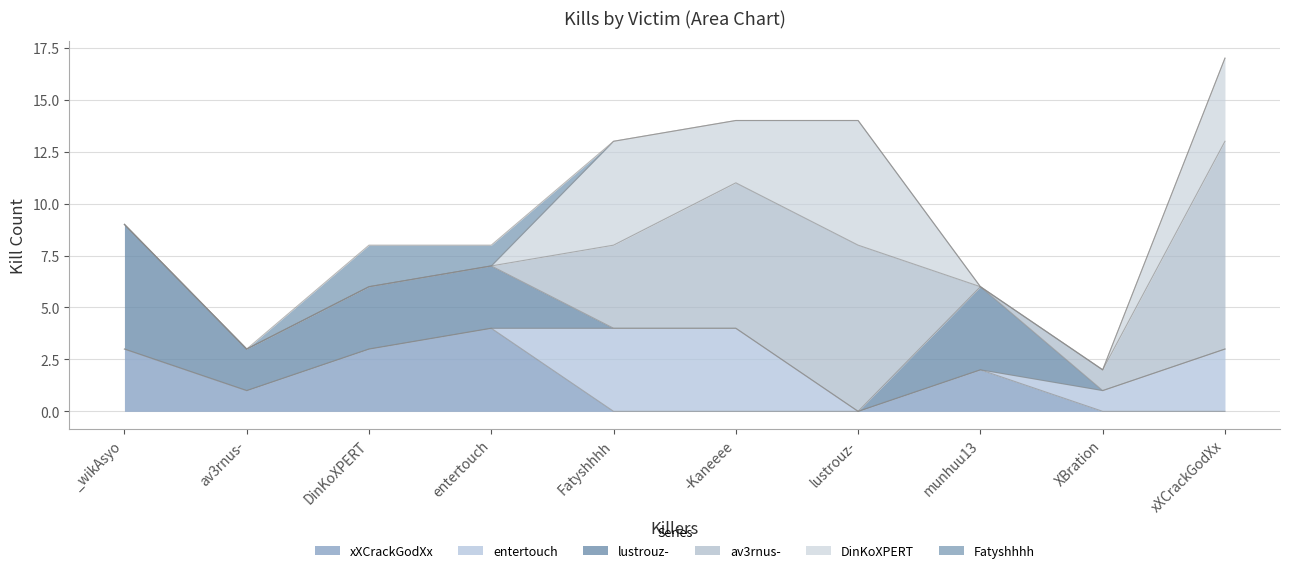

What is the total value across all series at munhuu13?

6